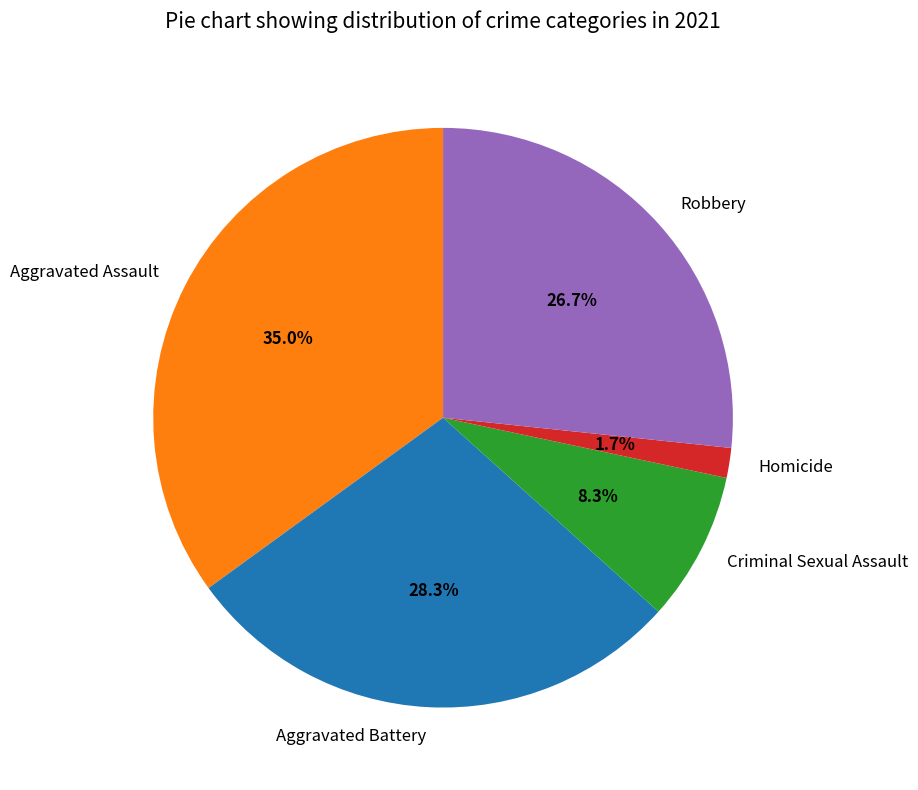

Approximately how many times larger is the value at Aggravated Battery compared to Robbery?

1.1